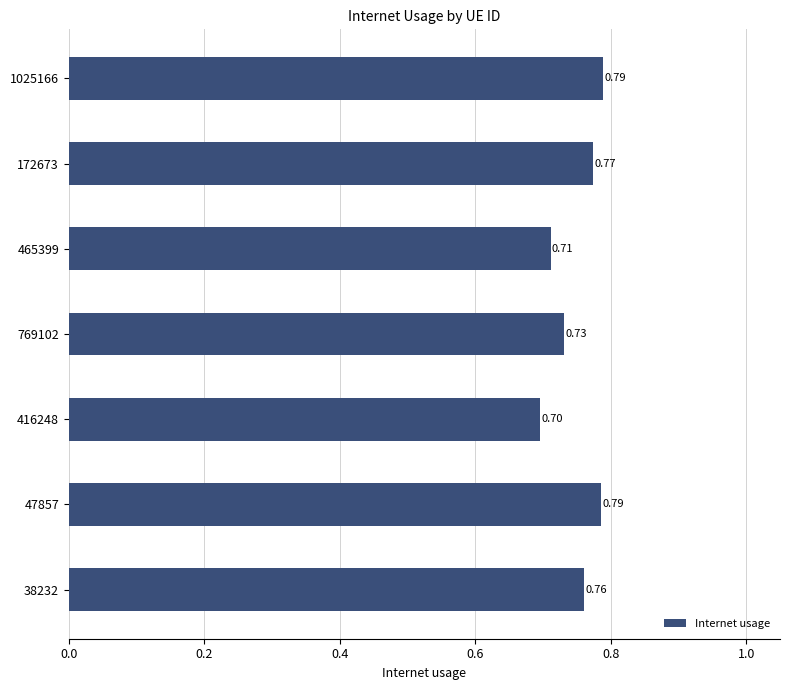

How many distinct data groups are displayed?

1